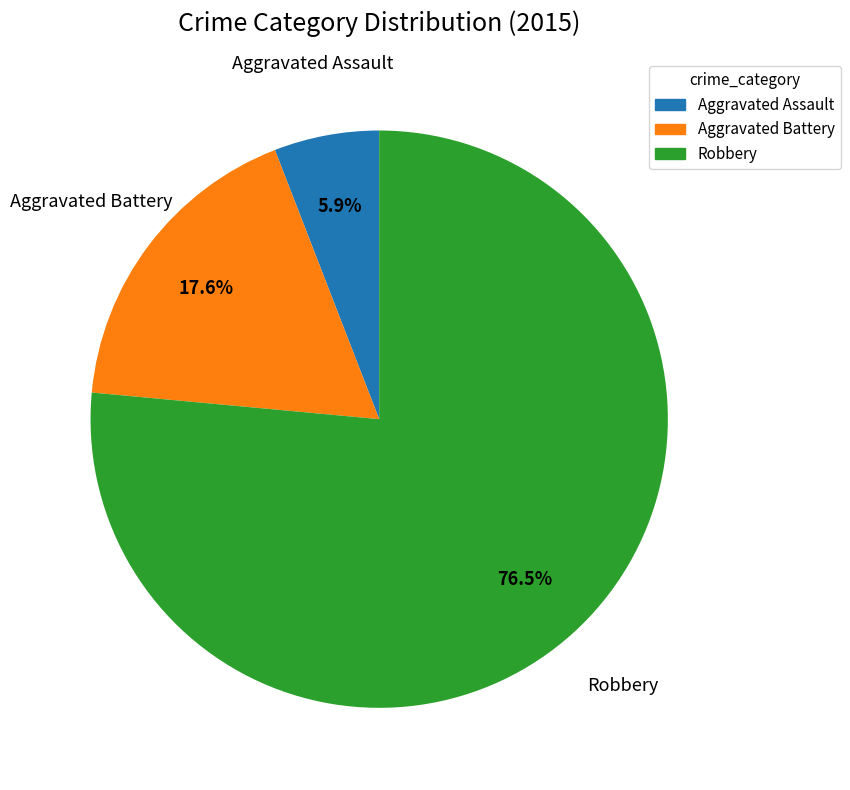

Rank the categories by value from lowest to highest.

Aggravated Assault, Aggravated Battery, Robbery